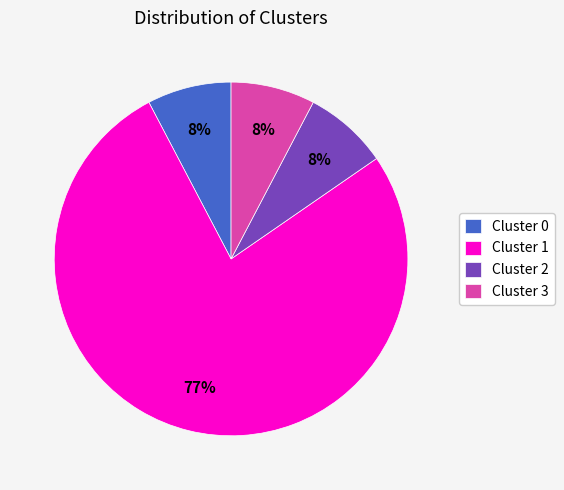

Is the sum of Cluster 3 and Cluster 1 greater than half?

Yes